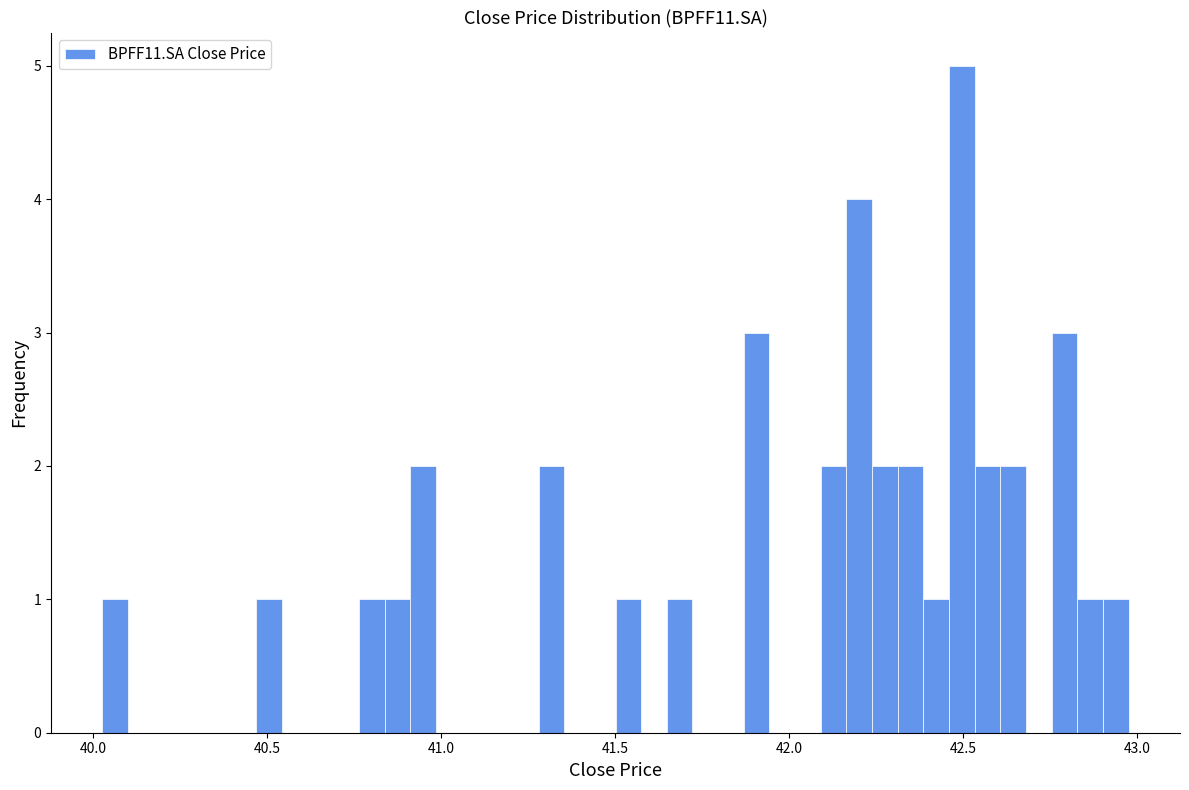

Around what value on the x-axis is the tallest bar? Give the approximate position of its centre, as read against the axis.

42.50